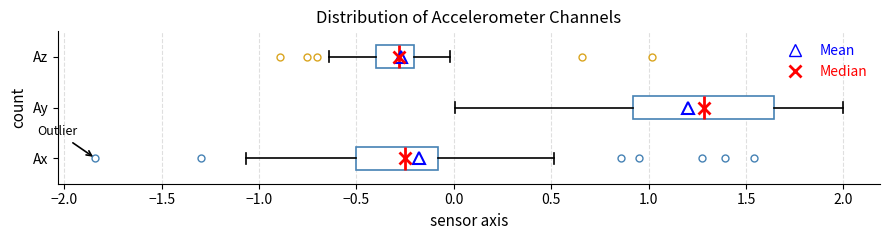

Comparing the boxes themselves (not the whiskers), which one is the widest?

Ay